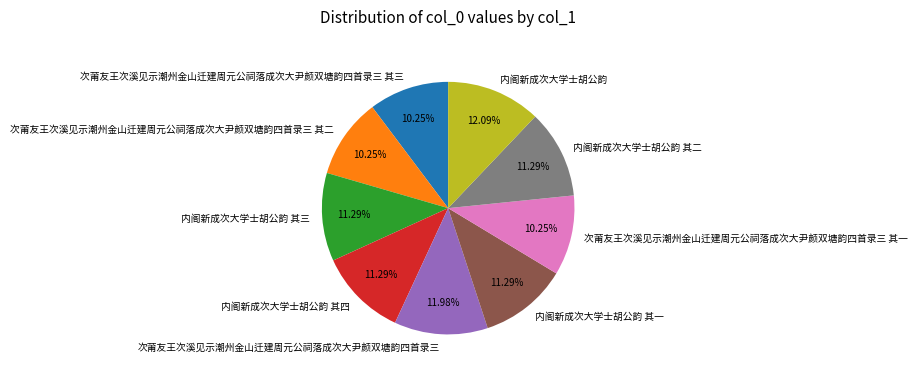

To the nearest percent, what is the average slice percentage?

11%